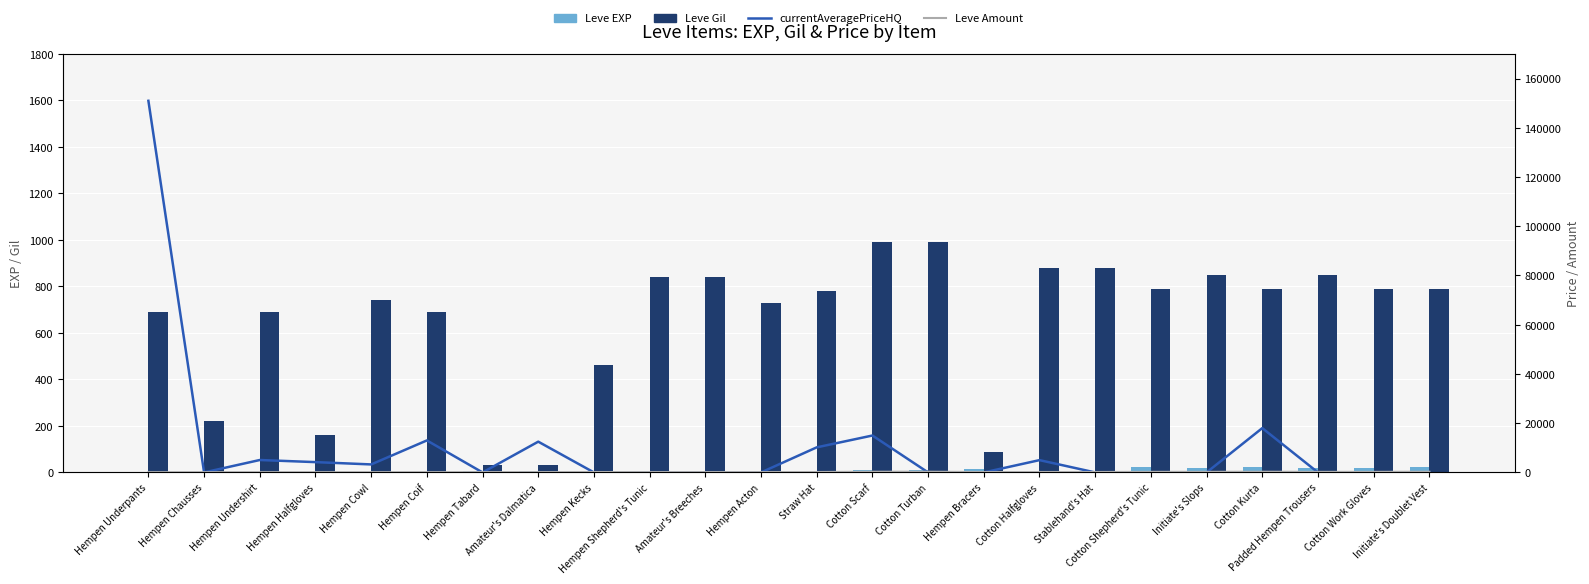

Reading right to left, what are all the values shown in this chart?

Leve EXP: 24	20	21	24	21	24	6	6	13	9	9	3	5	6	6	8	6	6	1	2	1	1	2	1
Leve Gil: 790	790	850	790	850	790	880	880	90	990	990	780	730	840	840	460	30	30	690	740	160	690	220	690
currentAveragePriceHQ: 0	0	0	18000	0	0	0	5000	0	0	14998	10190	0	0	0	0	12500	0	12999	3255	4191	5050	0	150941
Leve Amount: 293	230	229	293	235	240	174	173	172	292	288	168	140	142	142	169	140	140	113	115	112	113	114	112